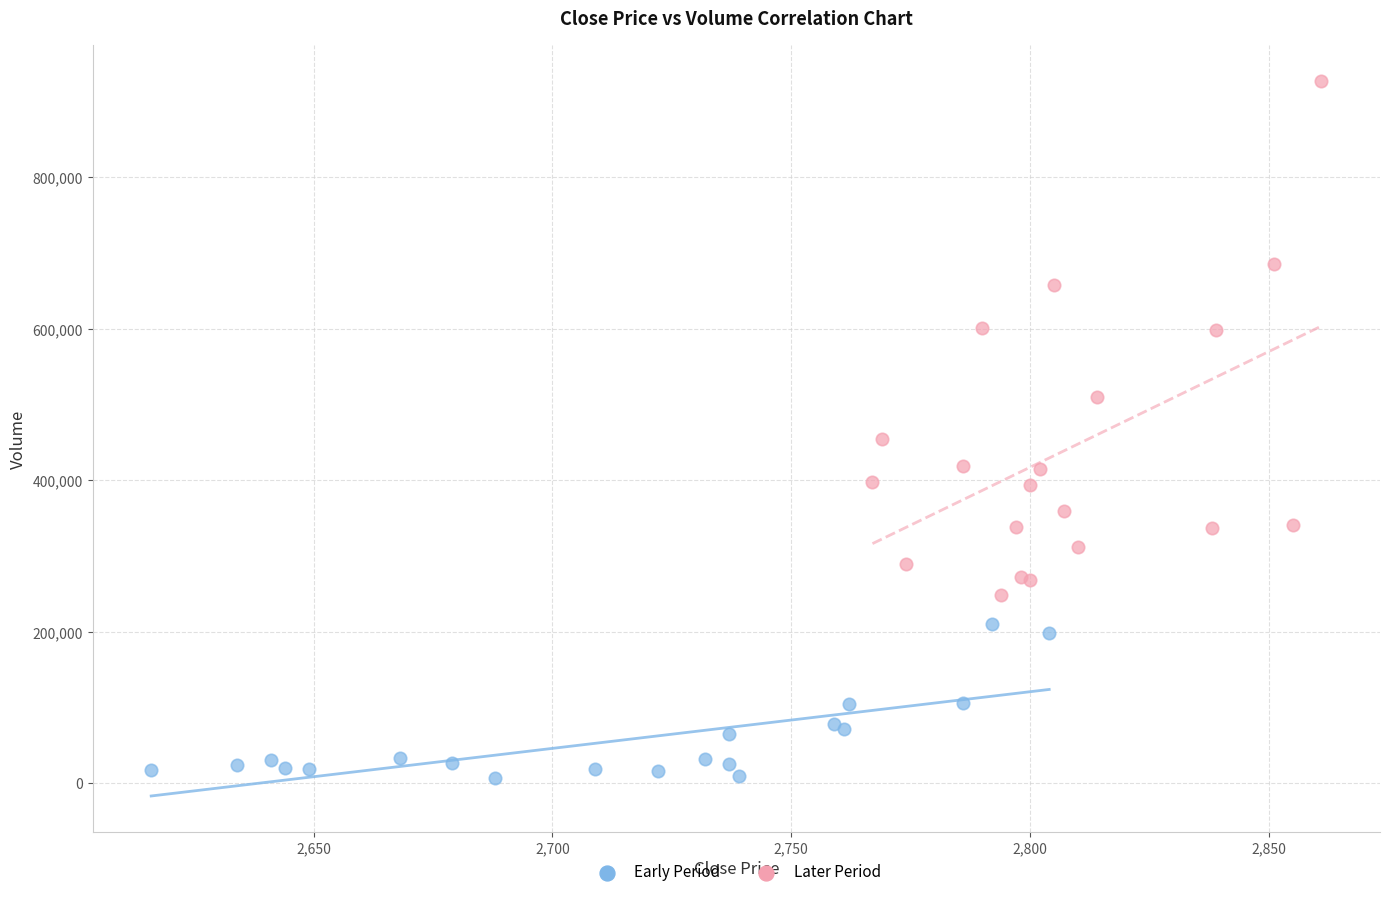

Which series contains the lowest Y value?

Early Period